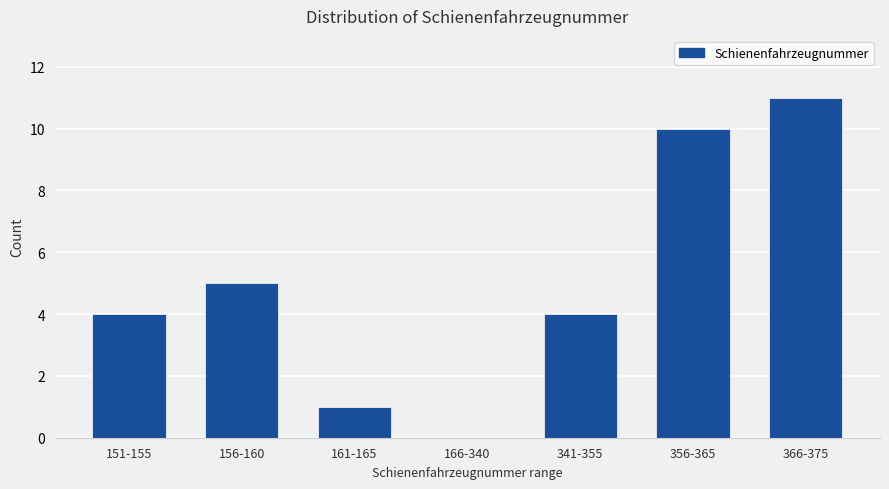

Reading left to right, extract all data points from this chart.

151-155=4	156-160=5	161-165=1	166-340=0	341-355=4	356-365=10	366-375=11